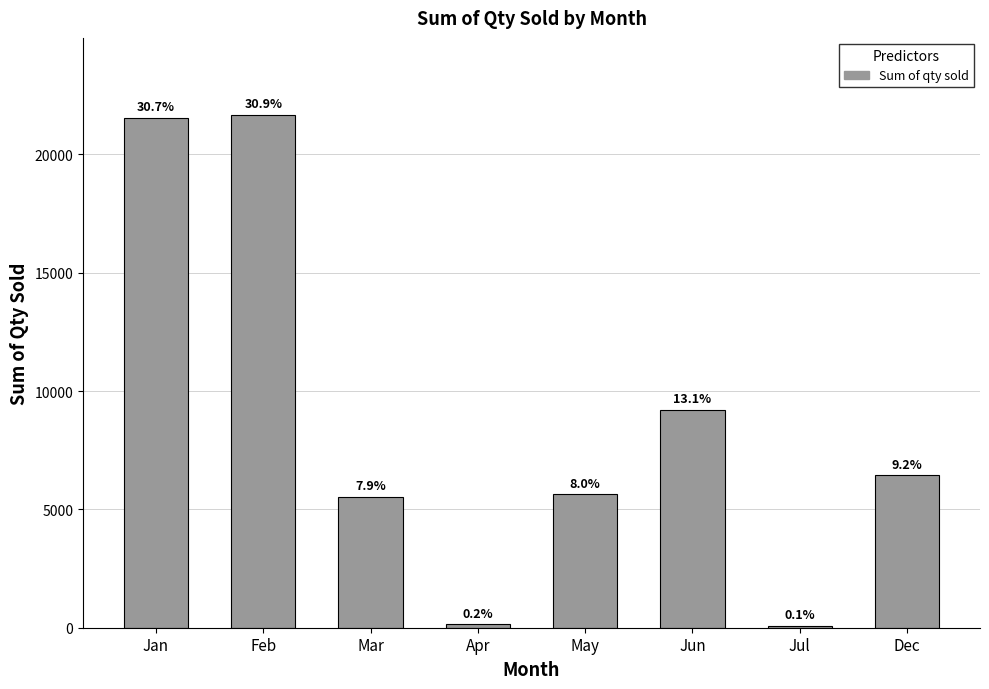

List the labels in order of value, largest first.

Feb, Jan, Jun, Dec, May, Mar, Apr, Jul